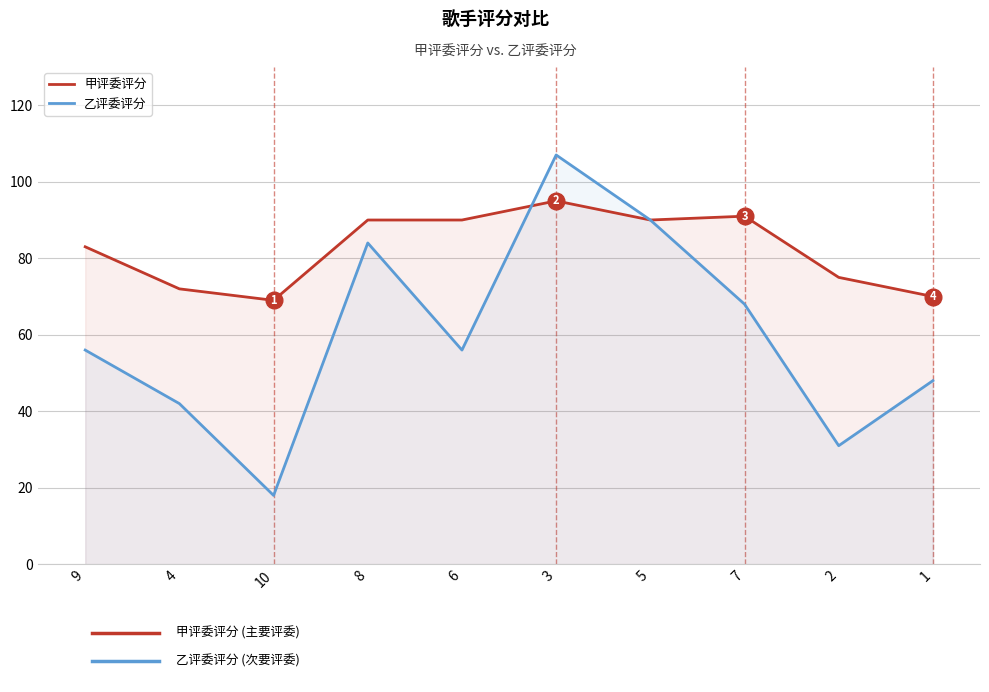

At which category is the sum across all series the highest?

3